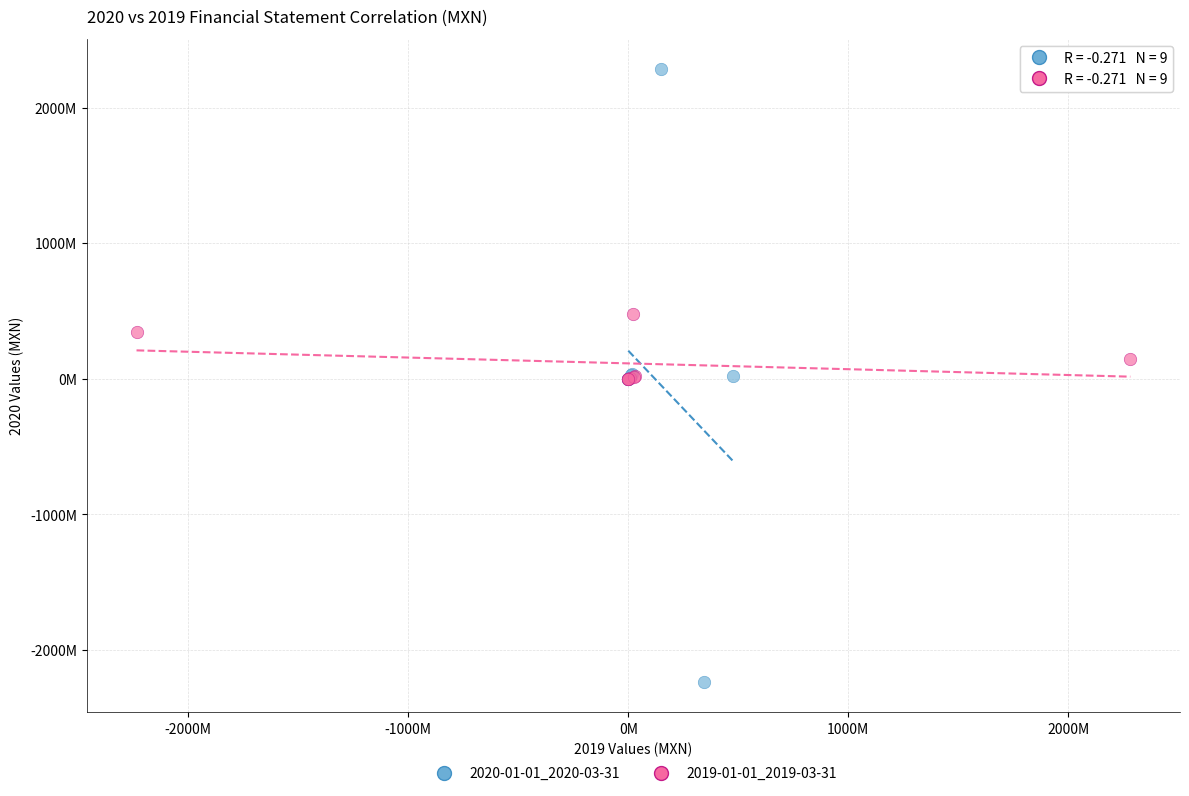

What are all the series names shown in the legend?

2020-01-01_2020-03-31, 2019-01-01_2019-03-31